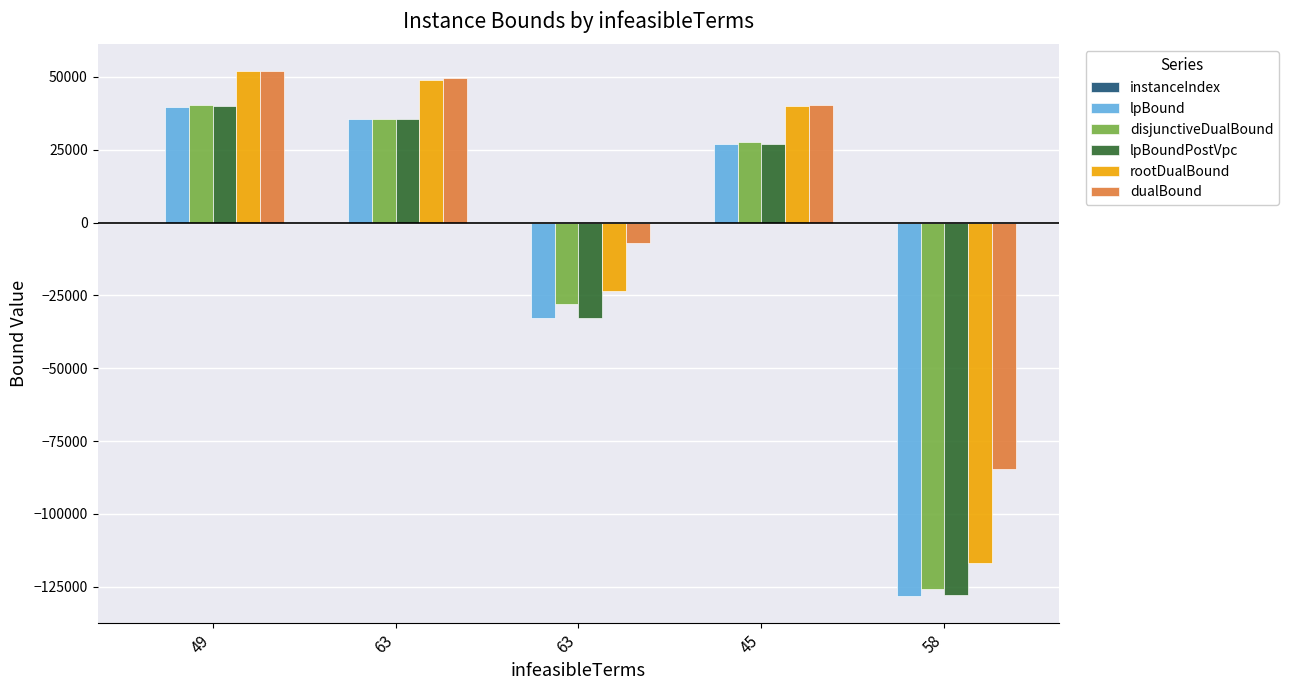

What is the sum of the lpBoundPostVpc values at 58 and 49?

-87935.5